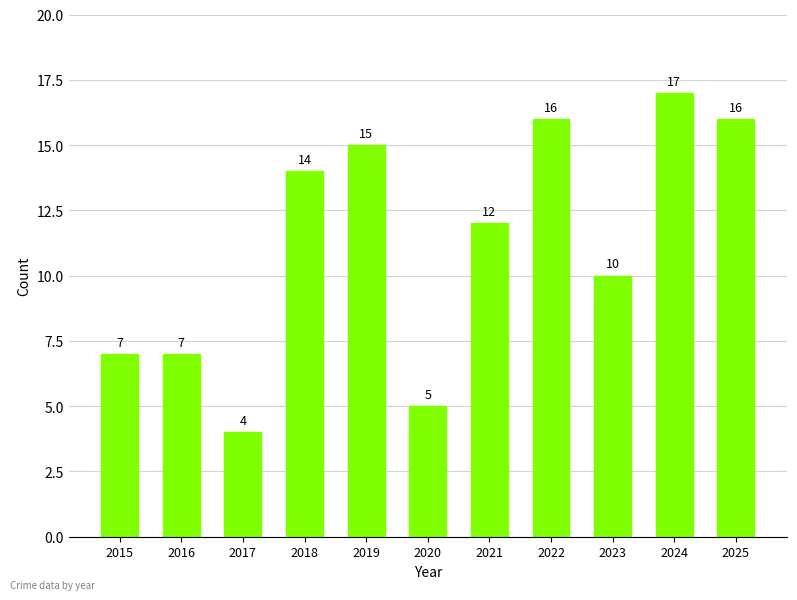

Between 2025 and 2015, which is larger?

2025